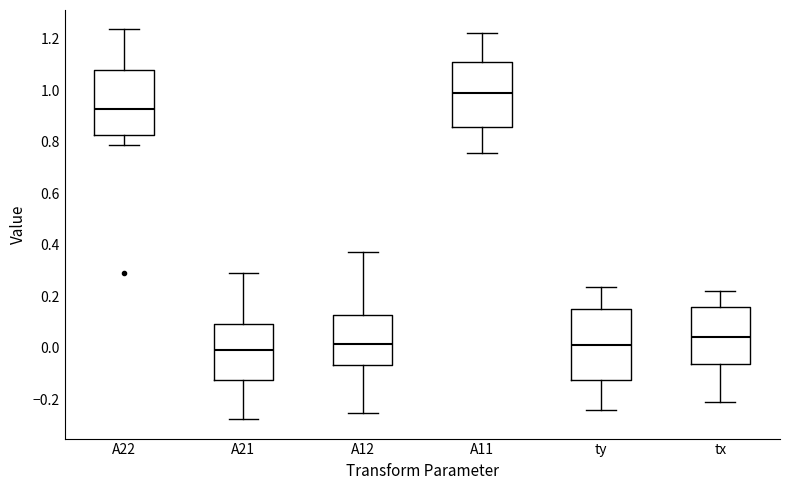

Reading left to right, read every box against the y-axis: the position of its median line, the range the box covers, and the ends of its whiskers. The values are not printed on the chart, so give them approximately, as read against the axis.

A22: median 0.92, box 0.82 to 1.08, whiskers 0.78 to 1.24
A21: median 0.00, box -0.12 to 0.10, whiskers -0.28 to 0.30
A12: median 0.02, box -0.06 to 0.12, whiskers -0.26 to 0.38
A11: median 0.98, box 0.86 to 1.12, whiskers 0.76 to 1.22
ty: median 0.02, box -0.12 to 0.16, whiskers -0.24 to 0.24
tx: median 0.04, box -0.06 to 0.16, whiskers -0.22 to 0.22